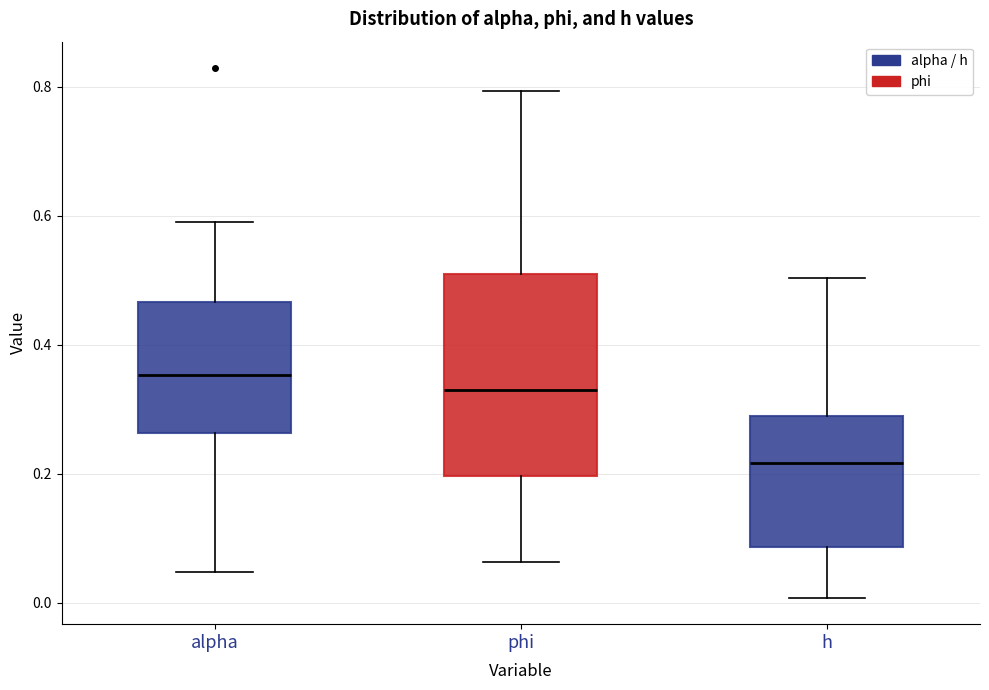

Which box has the highest median line?

alpha